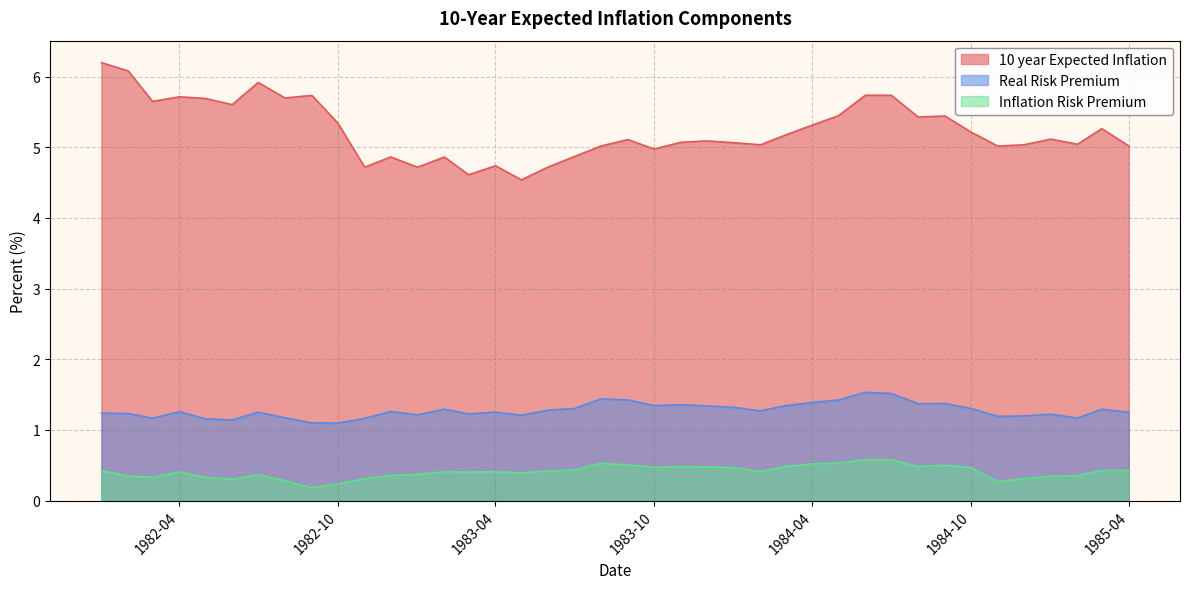

What position from the right is 1984-01-01?

16